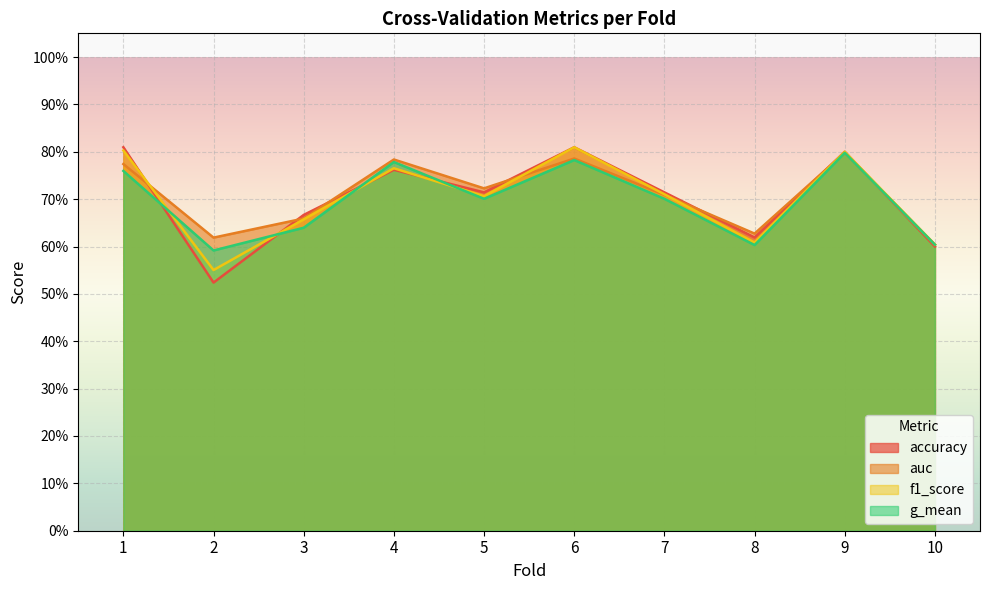

How many categories are shown in the chart?

10